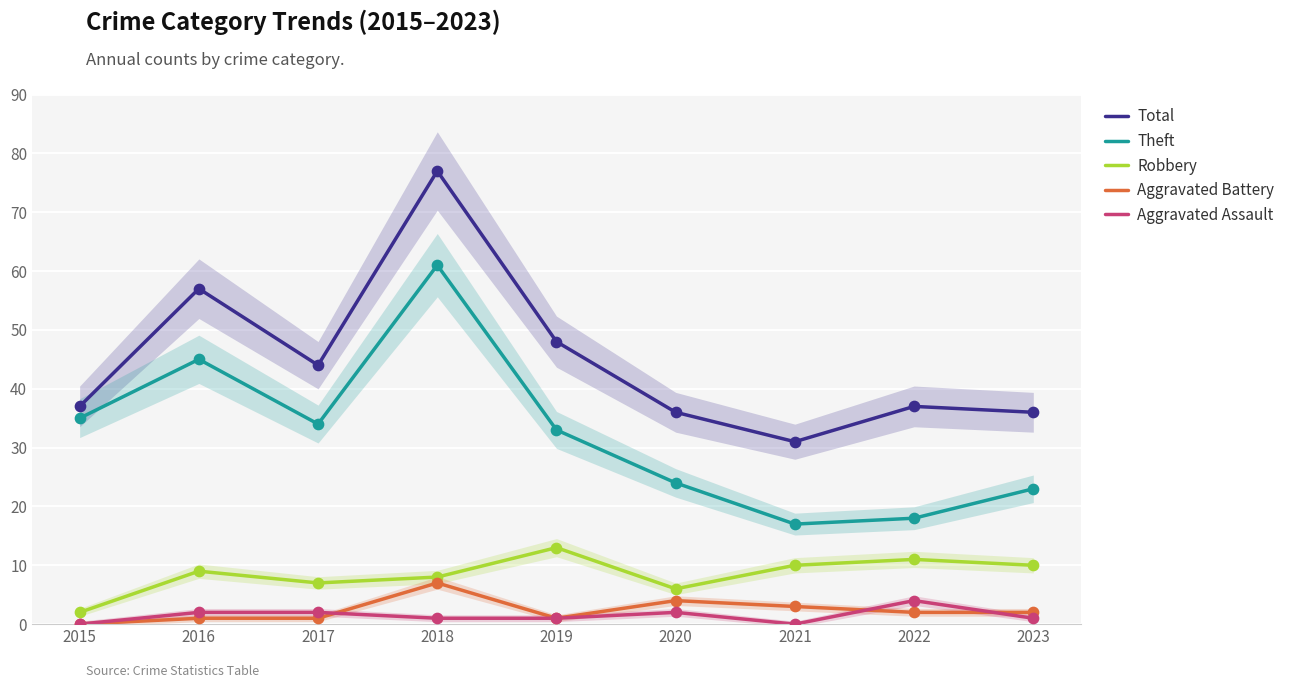

What is the total value across all series at 2018?

154